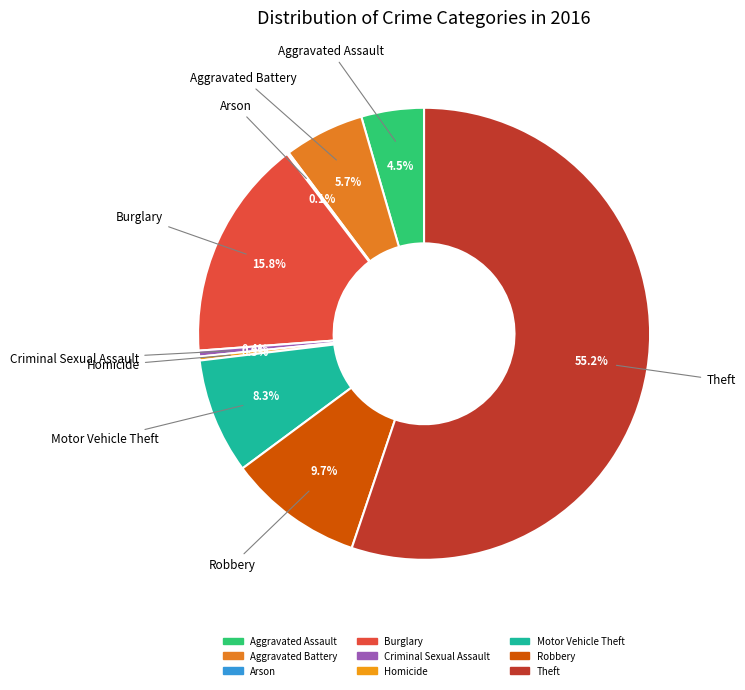

The Robbery slice represents 10% of the pie. True or false?

True